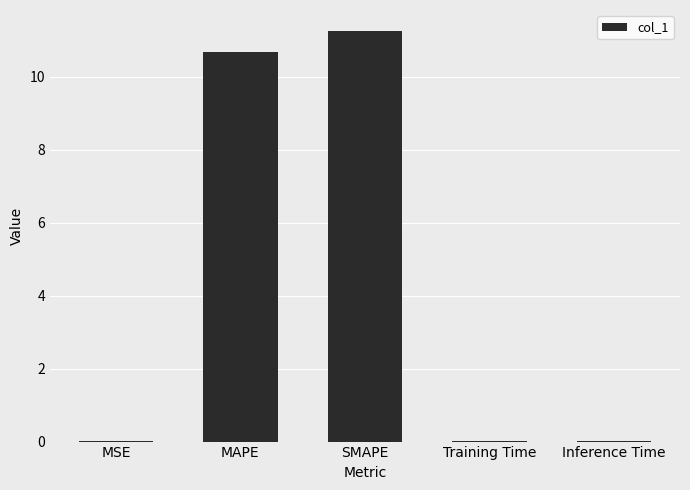

Between MAPE and Training Time, which is larger?

MAPE